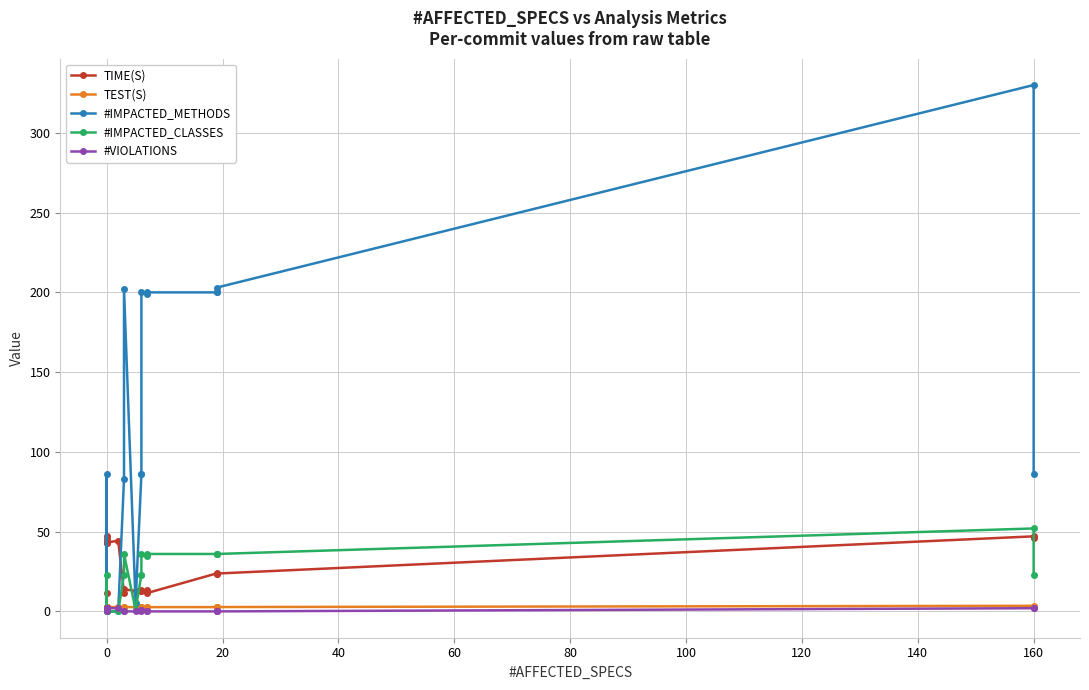

How many interior local valleys does the TEST(S) series have?

6